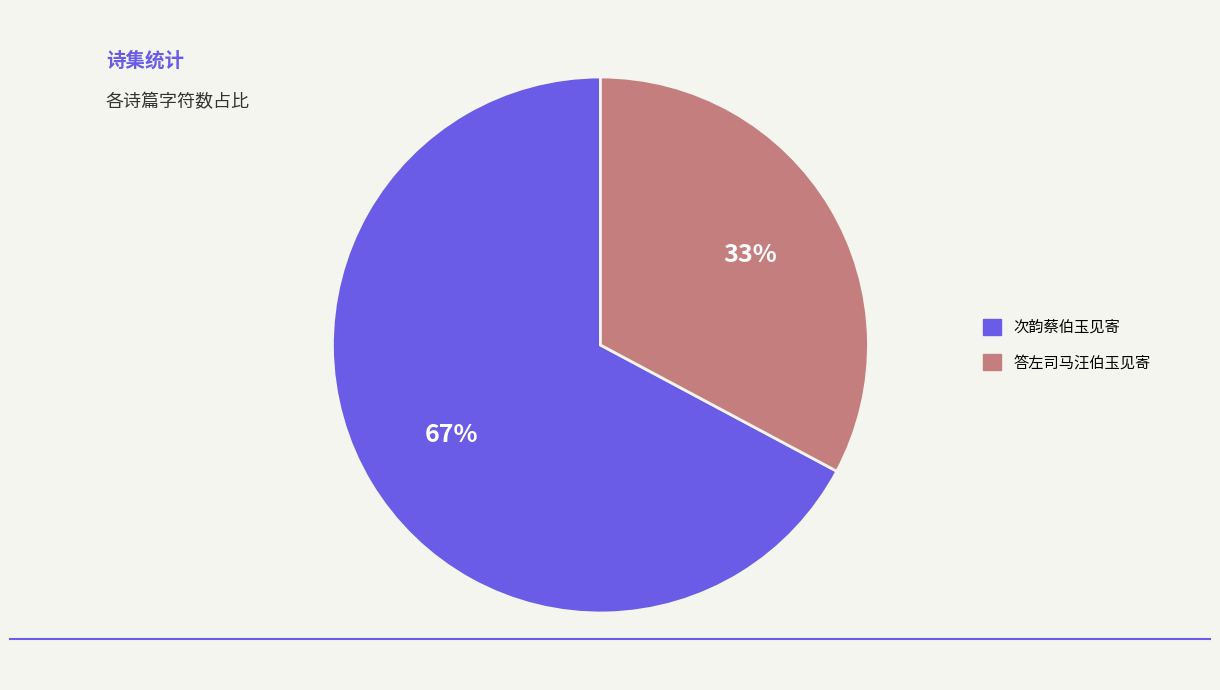

What is the ratio of the value at 答左司马汪伯玉见寄 to the value at 次韵蔡伯玉见寄?

0.5